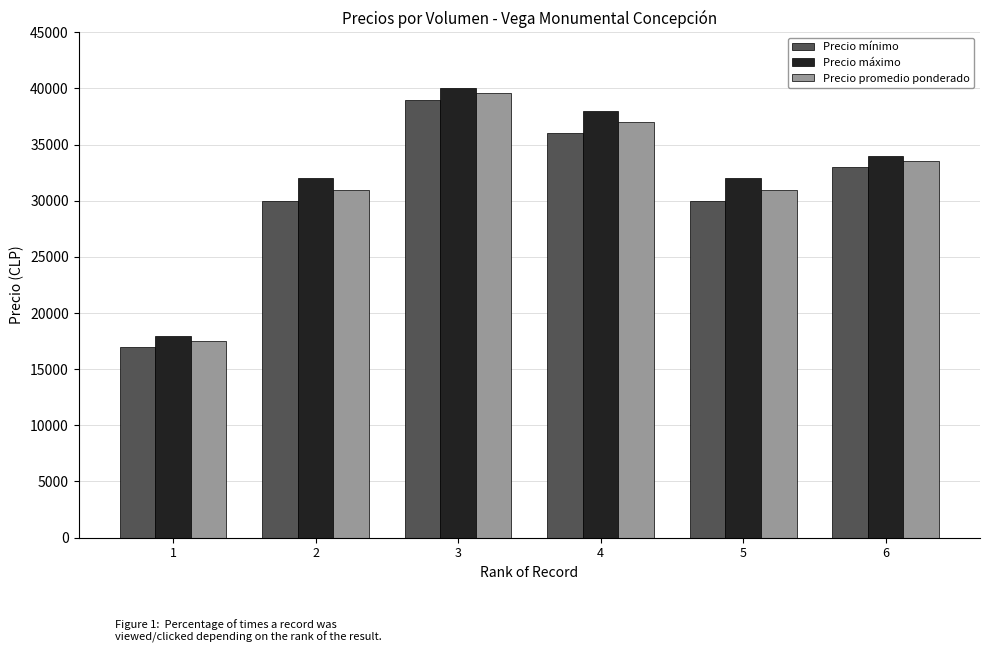

What is the sum of the Precio promedio ponderado values at 2 and 6?

64500